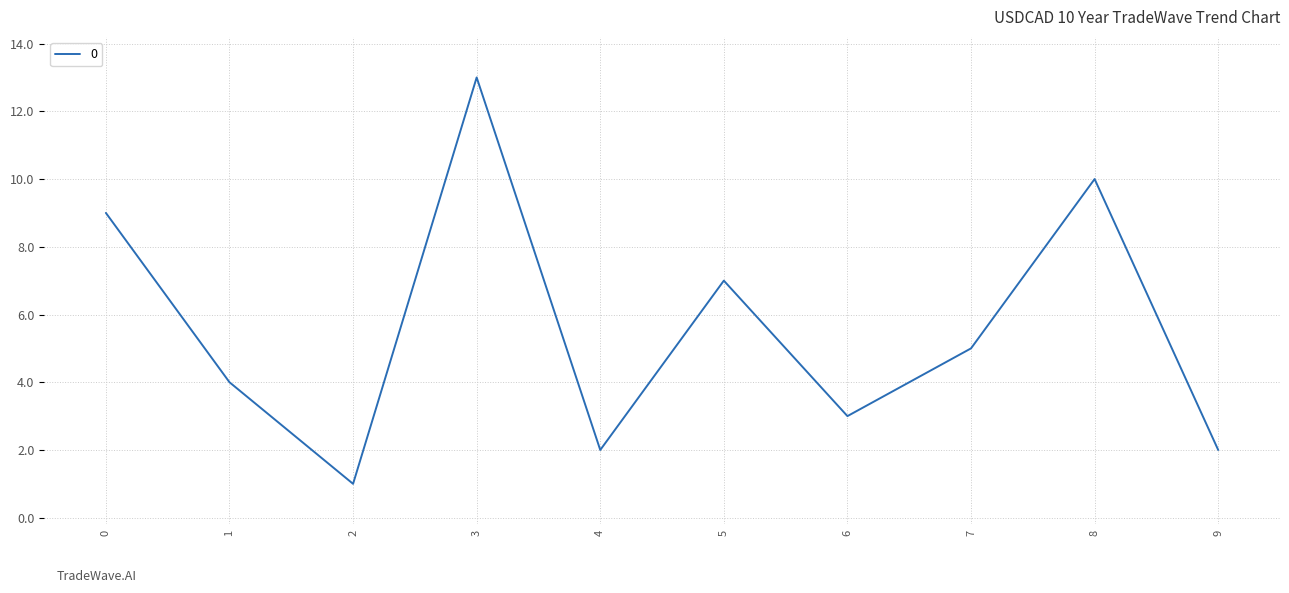

Where is the first local minimum?

2